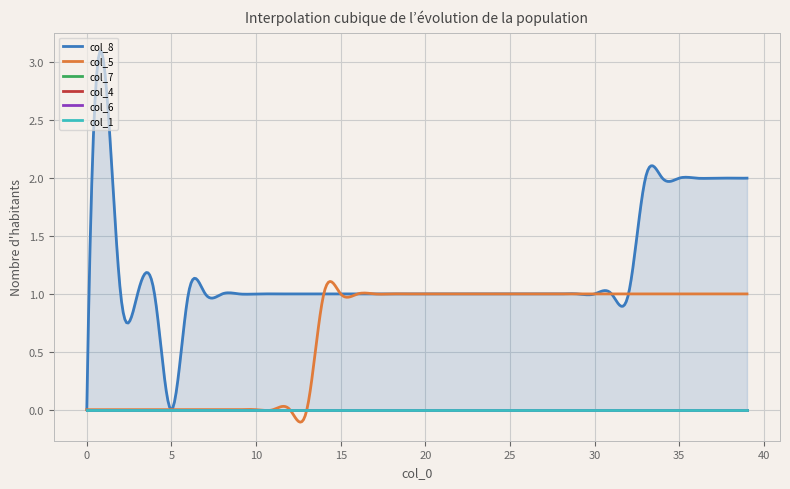

What value does the col_5 series have at 17?

1